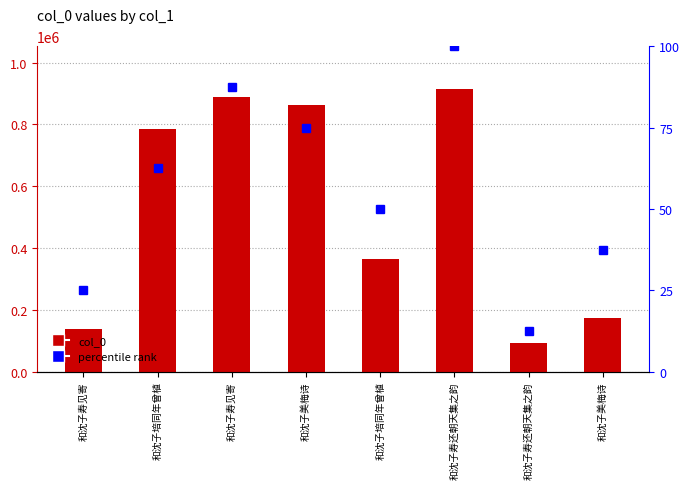

What is the label of the 5th bar from the left?

和沈子培同年曾植